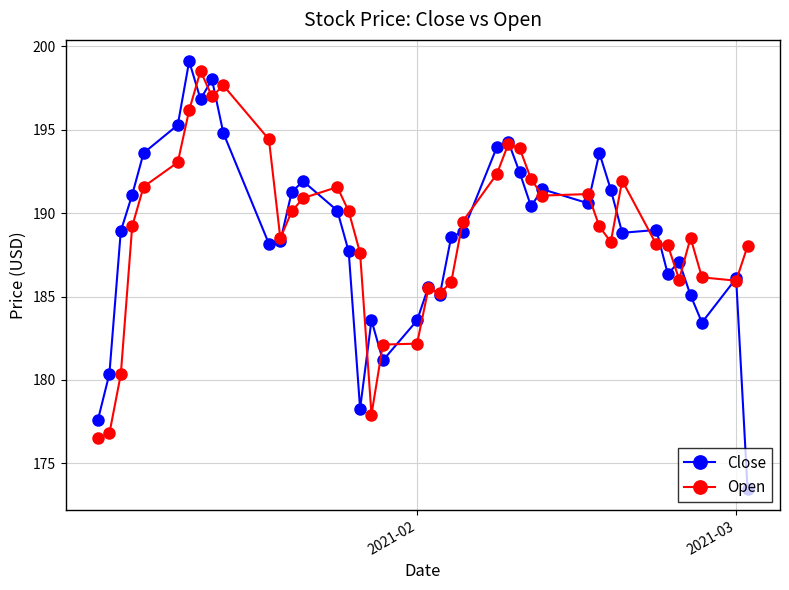

What is the maximum value shown in the chart?

199.1